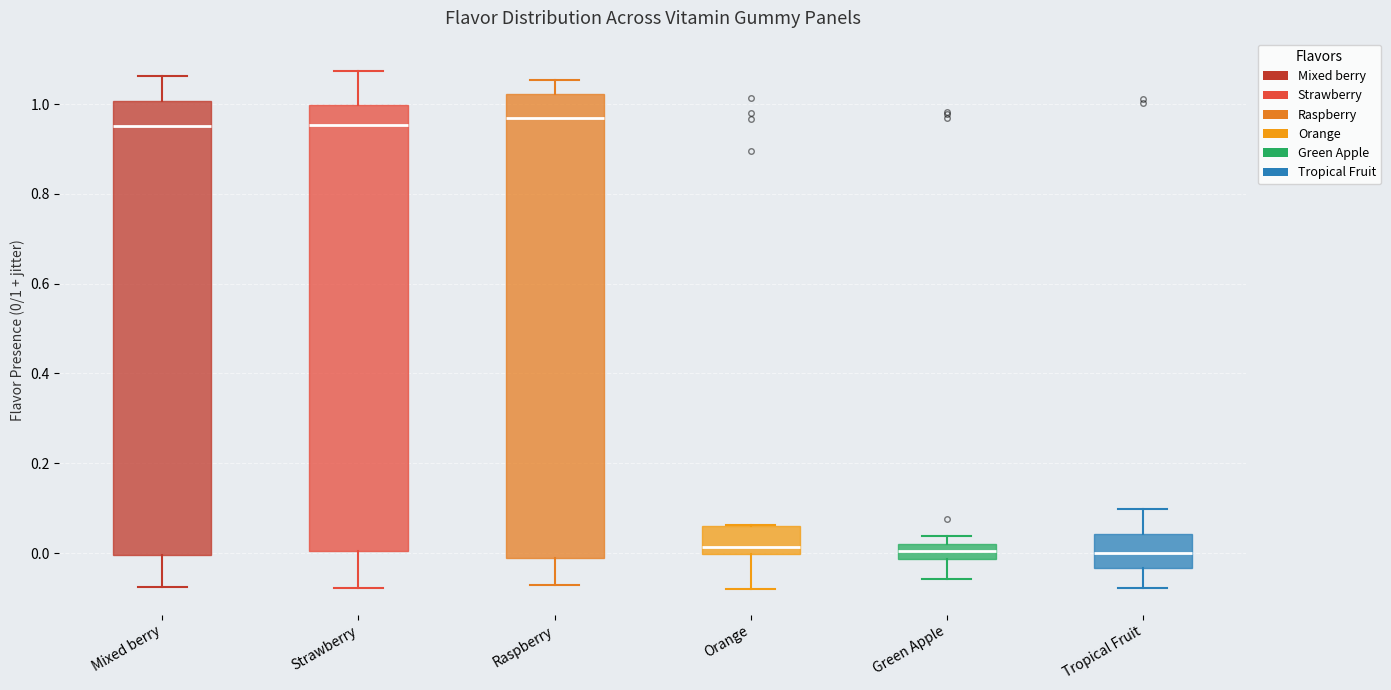

Where does the lower whisker of the box for Green Apple end on the y-axis? The values are not printed on the chart, so give them approximately, as read against the axis.

-0.06